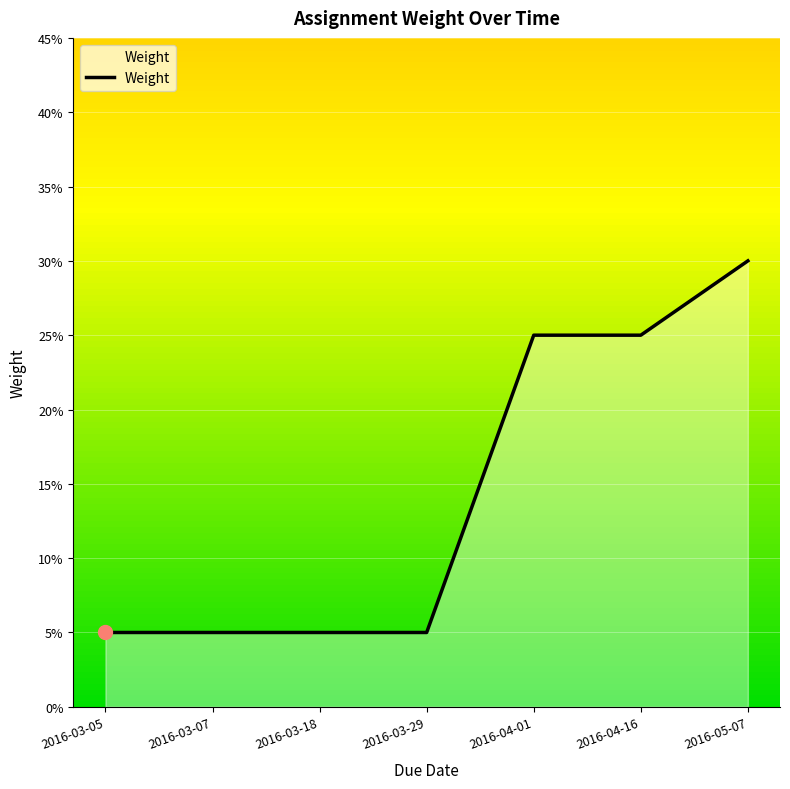

Does the chart display data point markers on the line(s)?

No